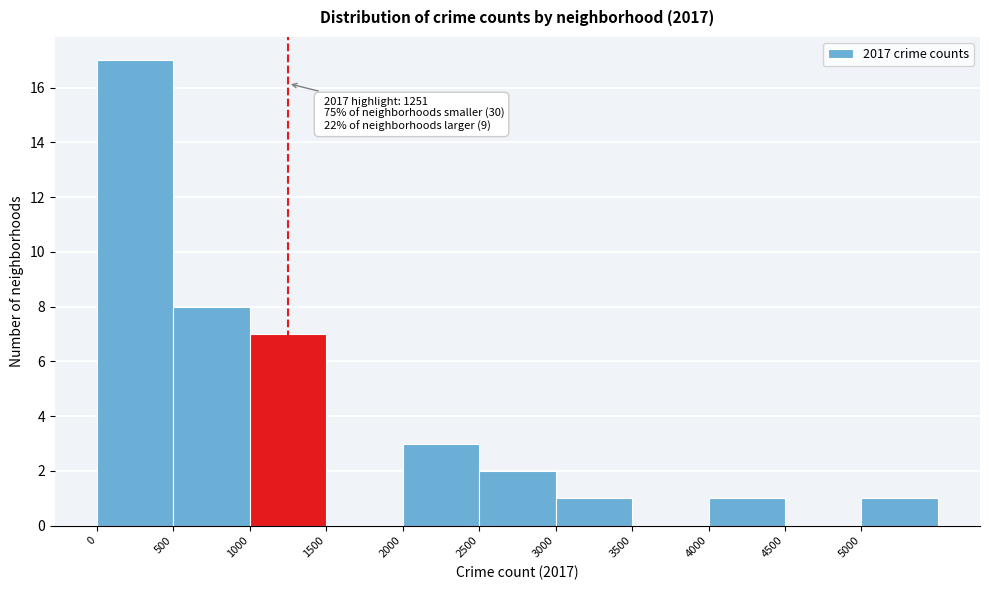

Over which range of the x-axis is the bar tallest?

0 to 500